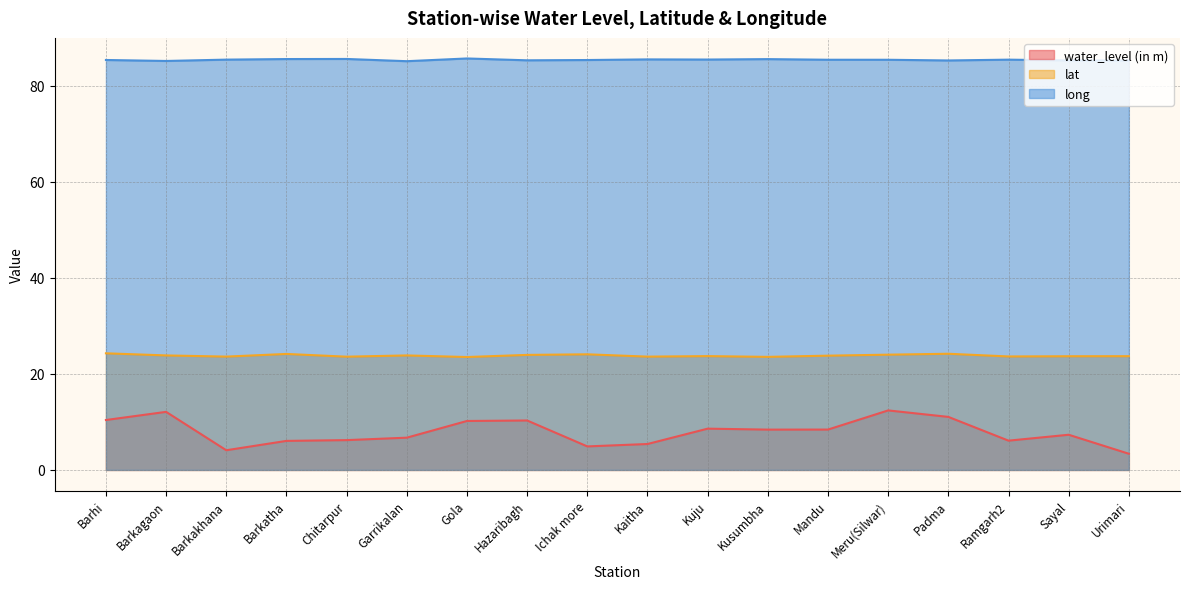

Where is lat nearest to the value 23?

Gola